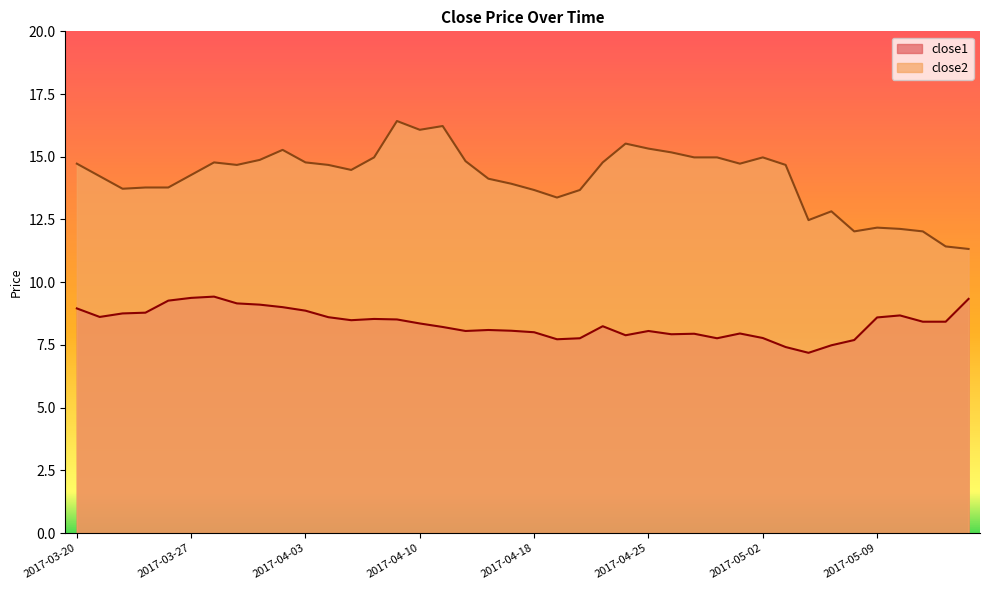

How many interior local peaks does the close2 series have?

8